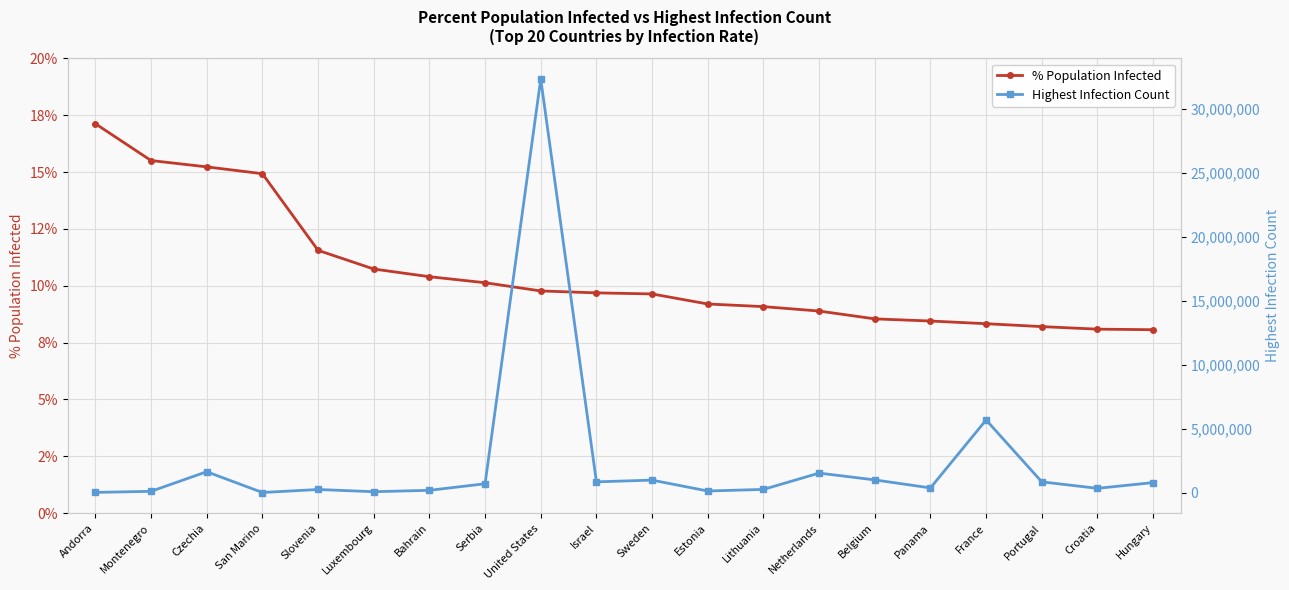

Between Slovenia and Portugal, which series saw the biggest shift?

Highest Infection Count